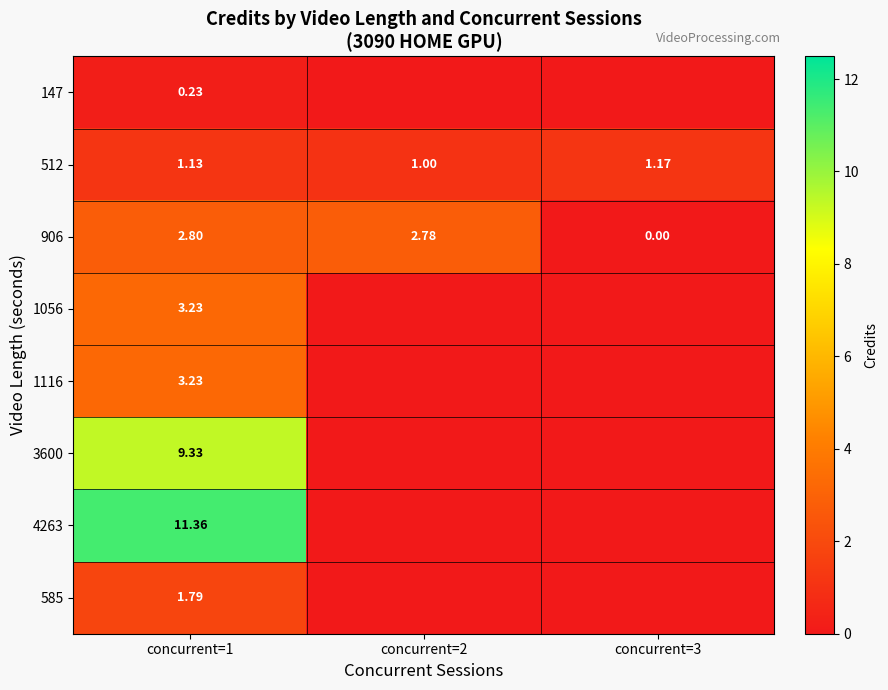

What is the difference between the maximum and minimum values in the 3600 series?

9.3